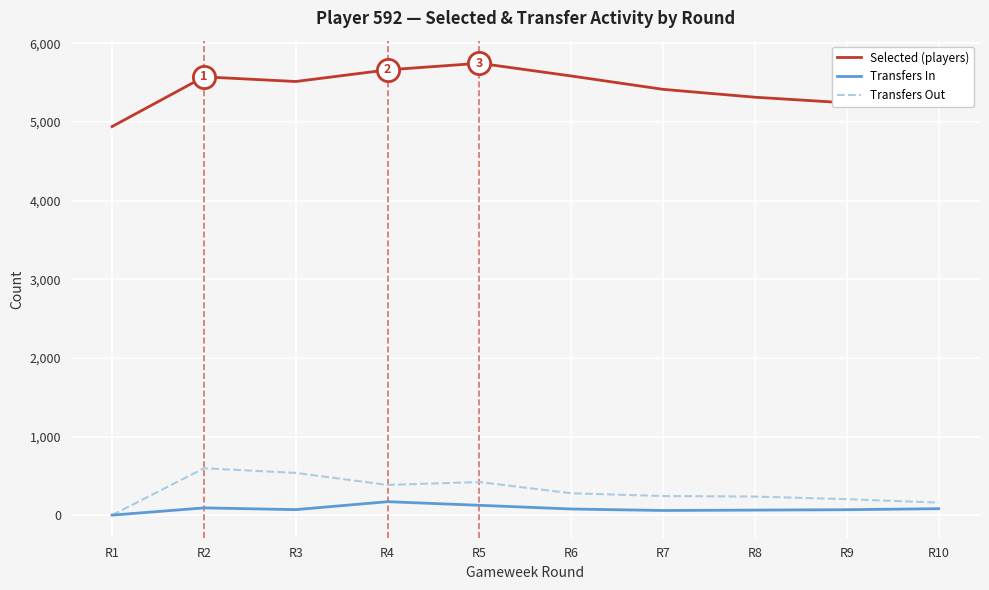

Does the chart have visible grid lines?

Yes